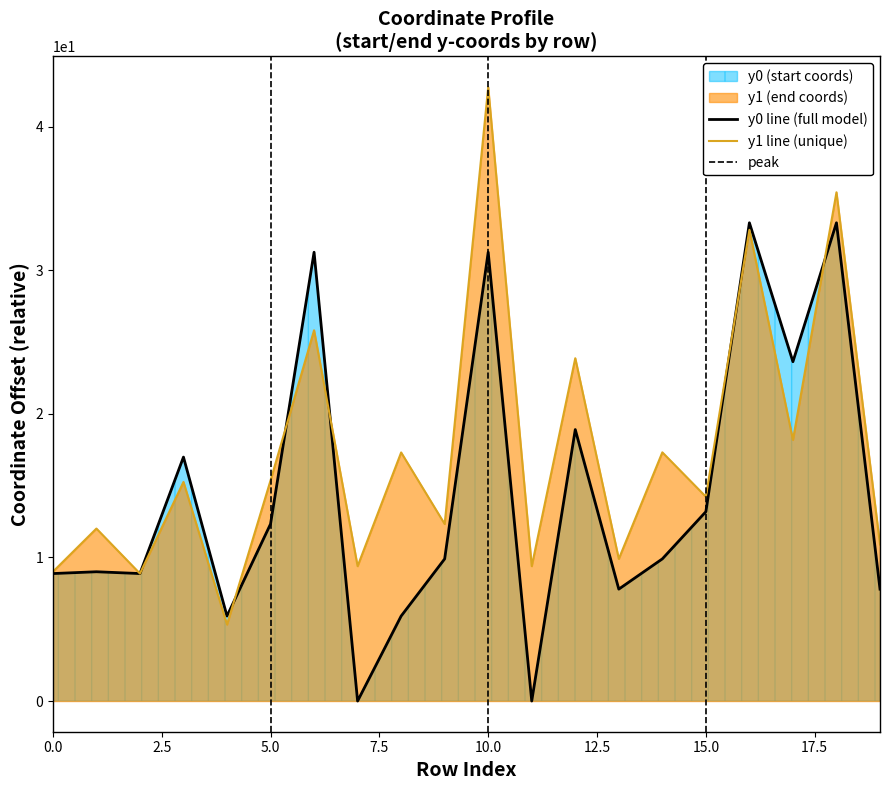

Does the chart display data point markers on the line(s)?

No